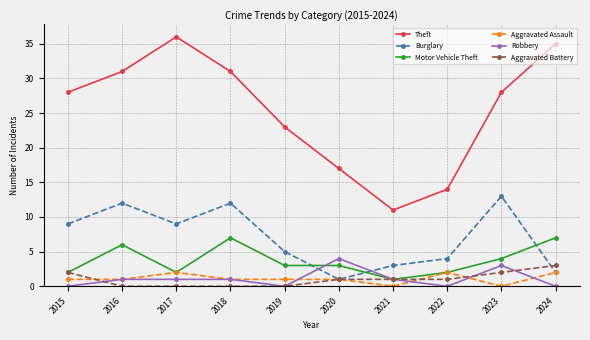

Read the Aggravated Battery value at 2021.

1